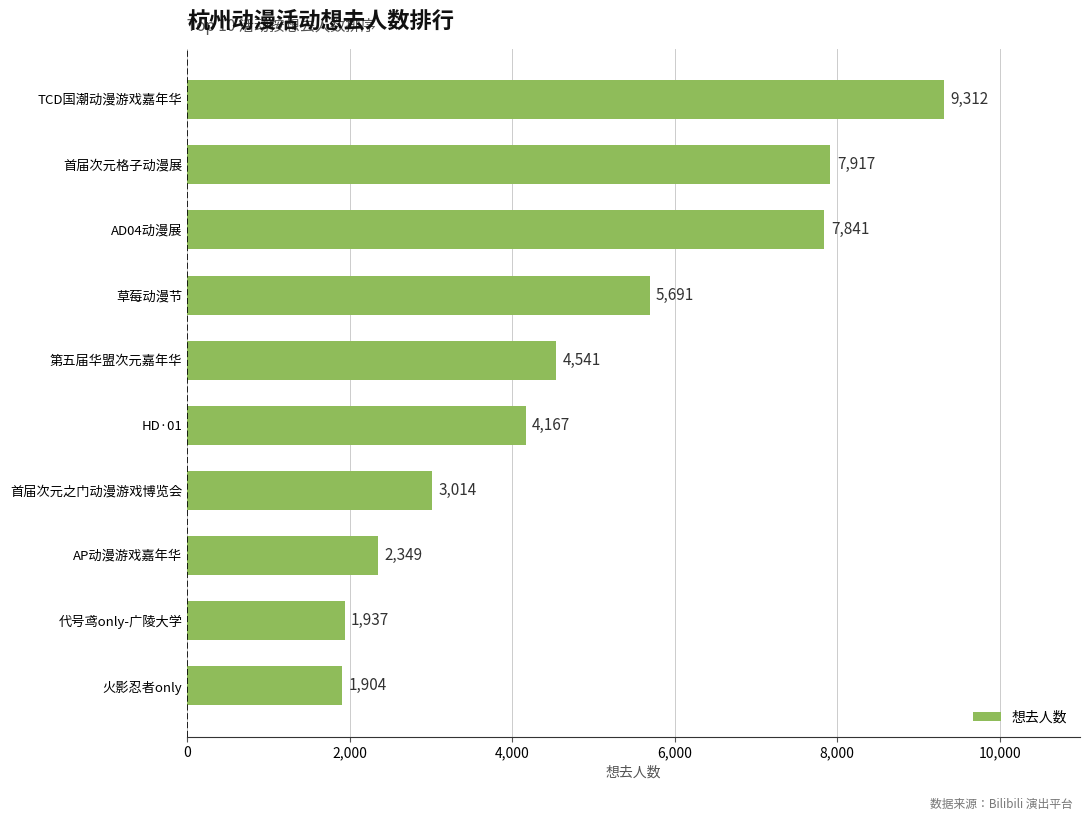

What is the difference between the maximum and minimum values?

7408